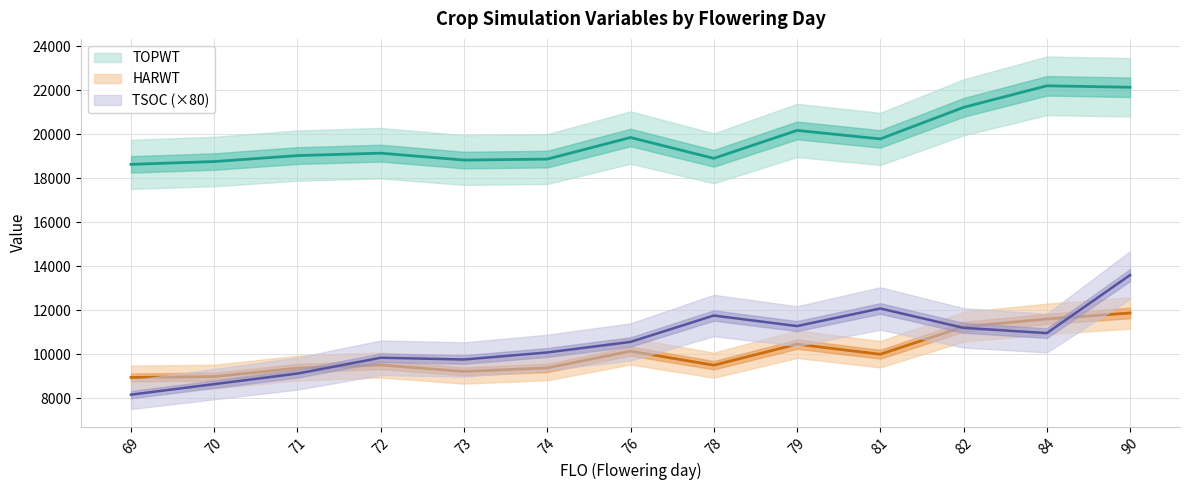

What are all the series names shown in the legend?

TSOC, HARWT, TOPWT